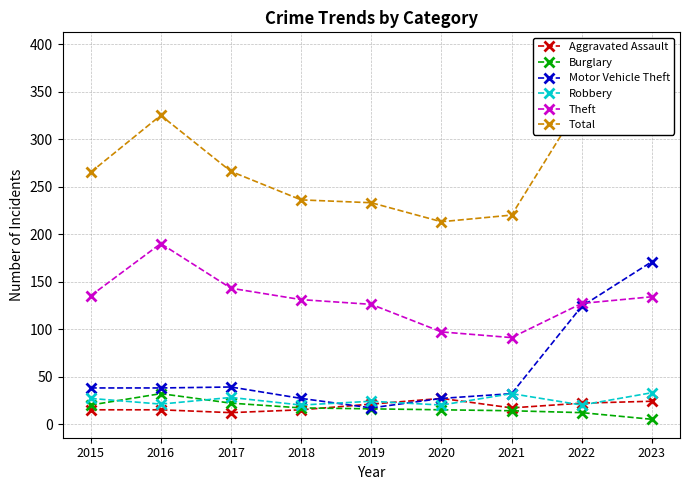

At 2015, list the series in order from smallest to largest.

Aggravated Assault, Burglary, Robbery, Motor Vehicle Theft, Theft, Total